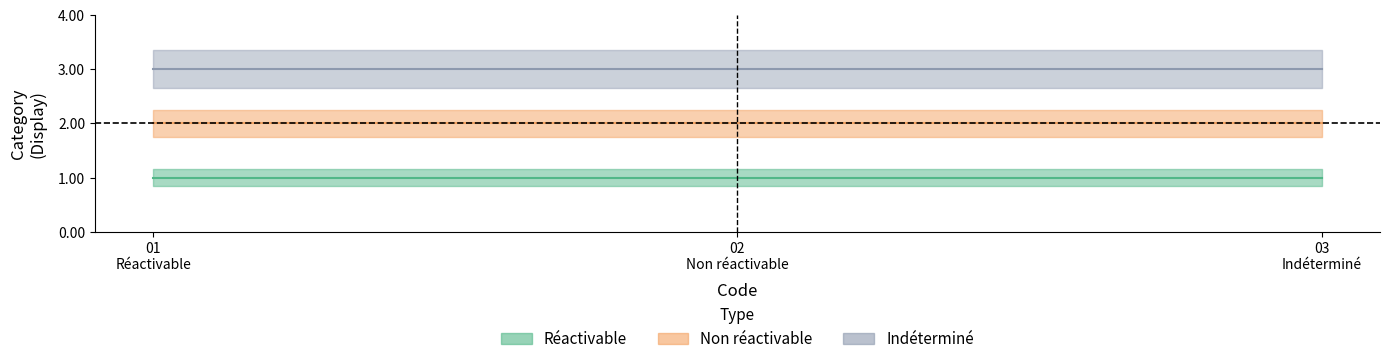

What is the minimum value shown in the chart?

1